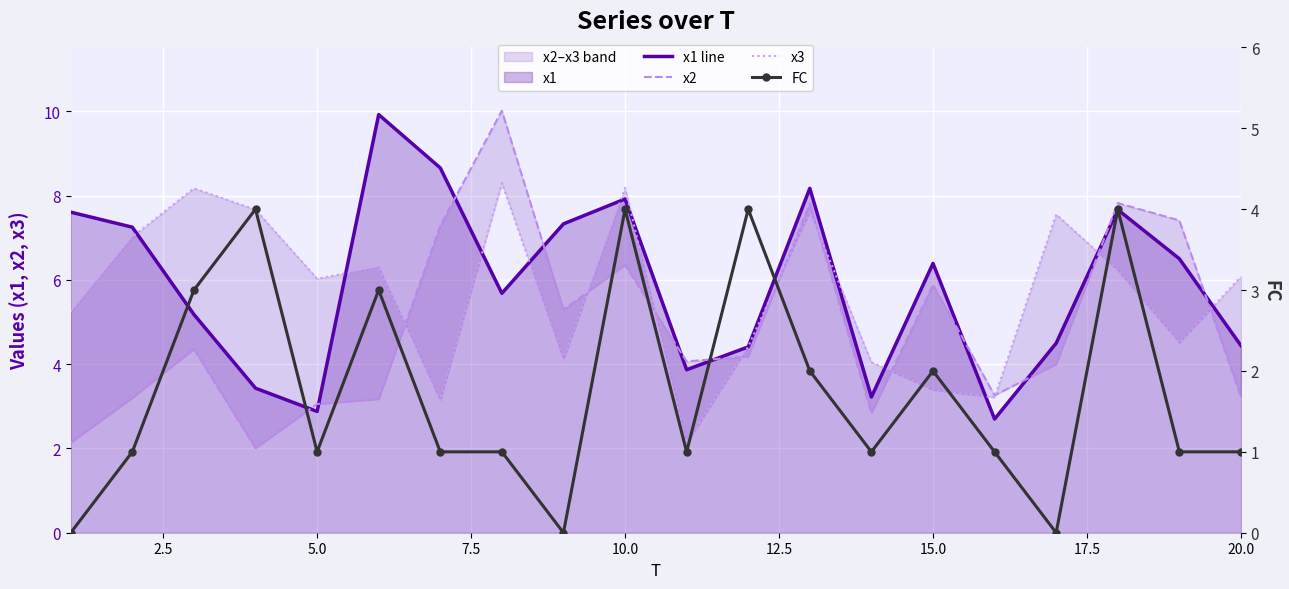

Rank the series by their maximum value, from lowest to highest.

FC, x3, x1 line, x2